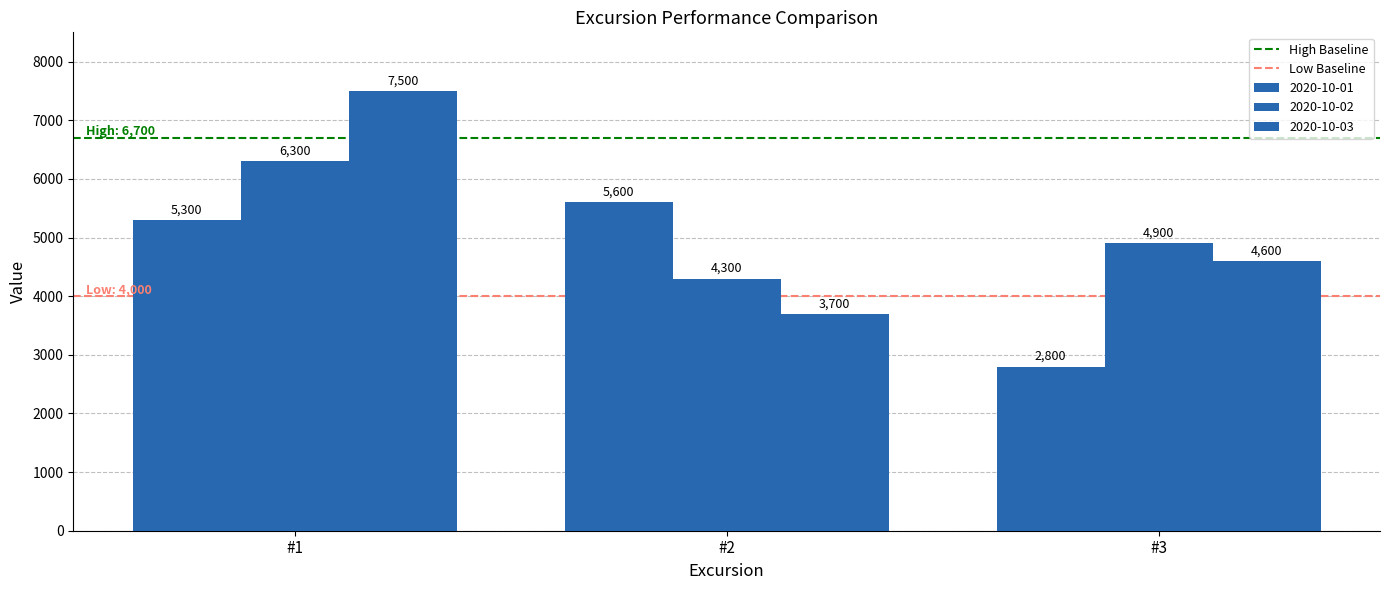

How many groups of bars are there?

3